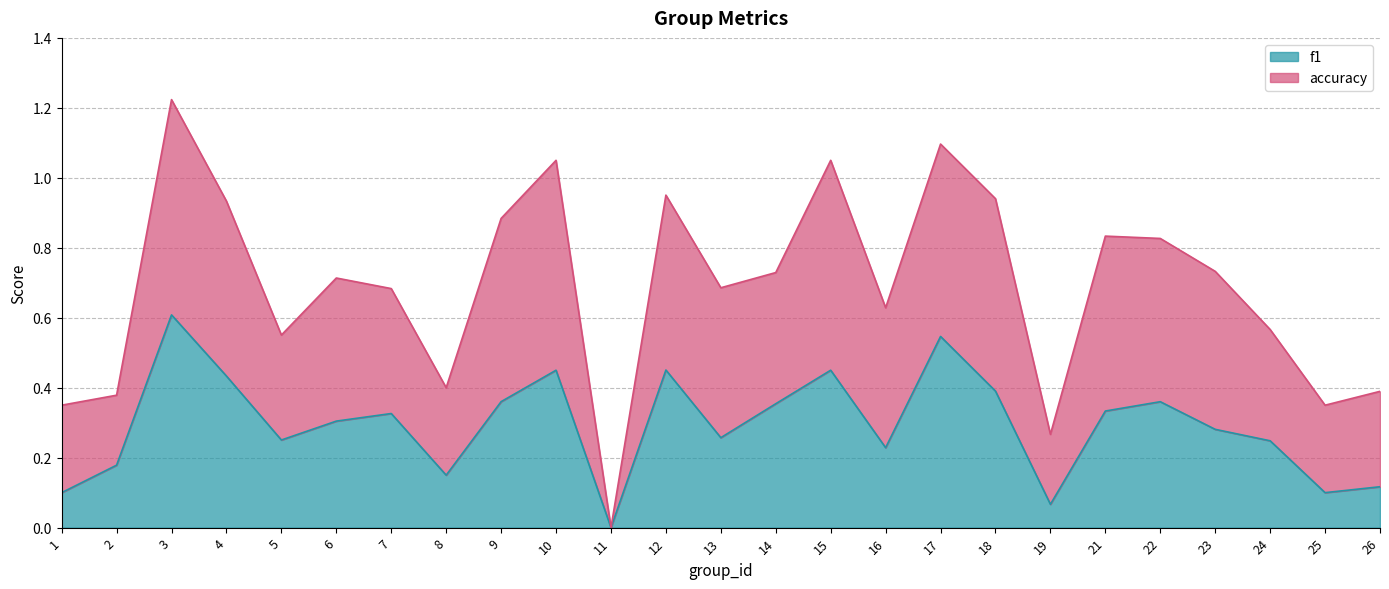

The value of f1 at 26 is 0.2. True or false?

False